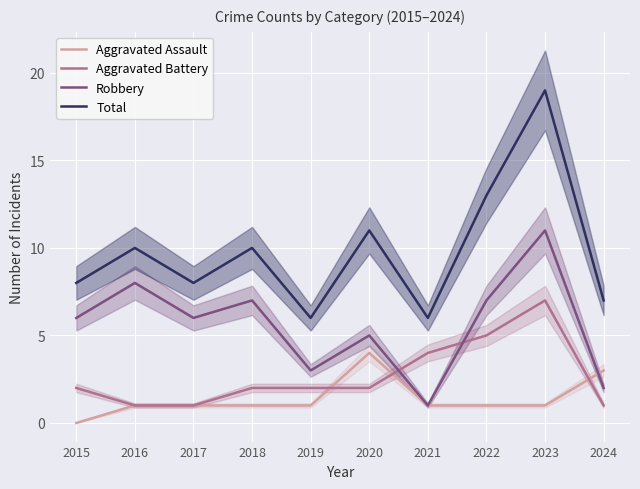

List the series in order of their overall mean, highest first.

Total, Robbery, Aggravated Battery, Aggravated Assault